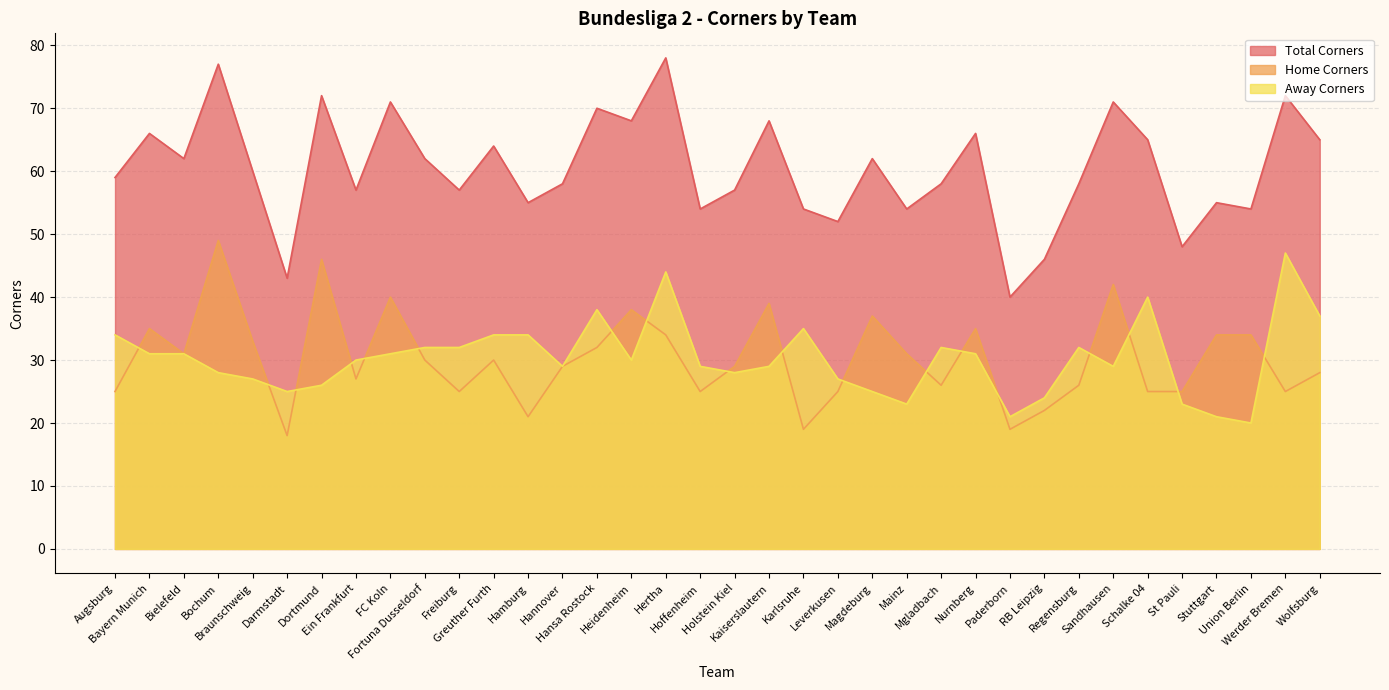

What is the difference between the Home Corners values at Magdeburg and Regensburg?

11